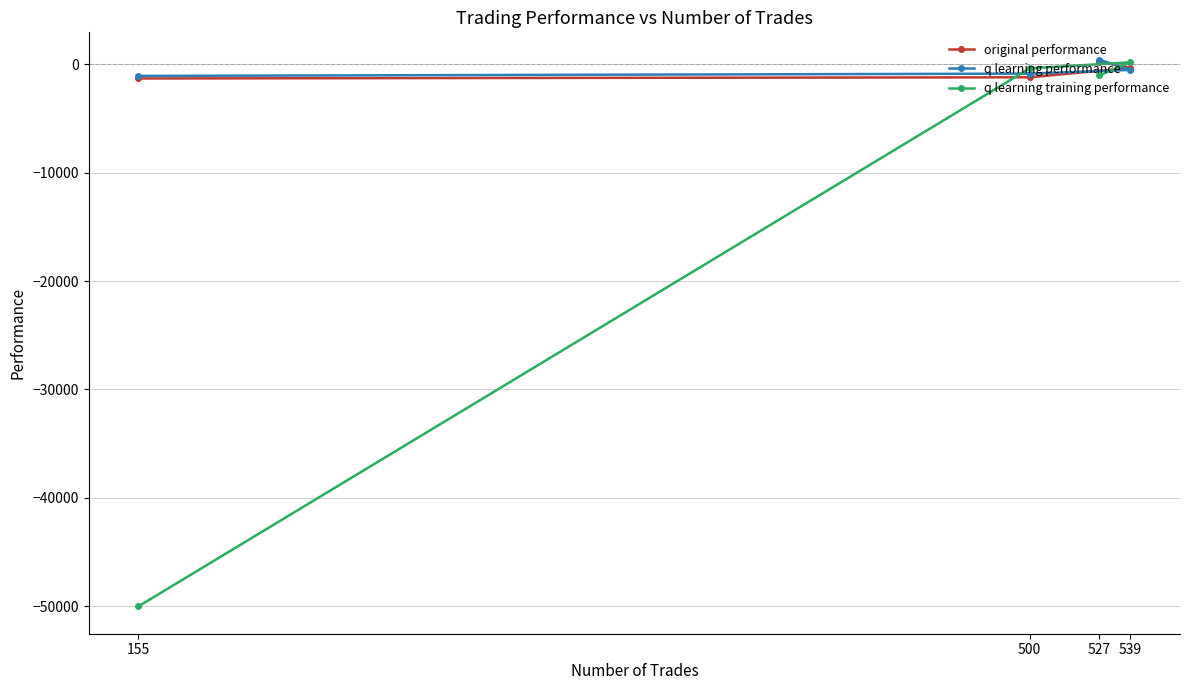

The value of original performance at 539 is -338.5. True or false?

True